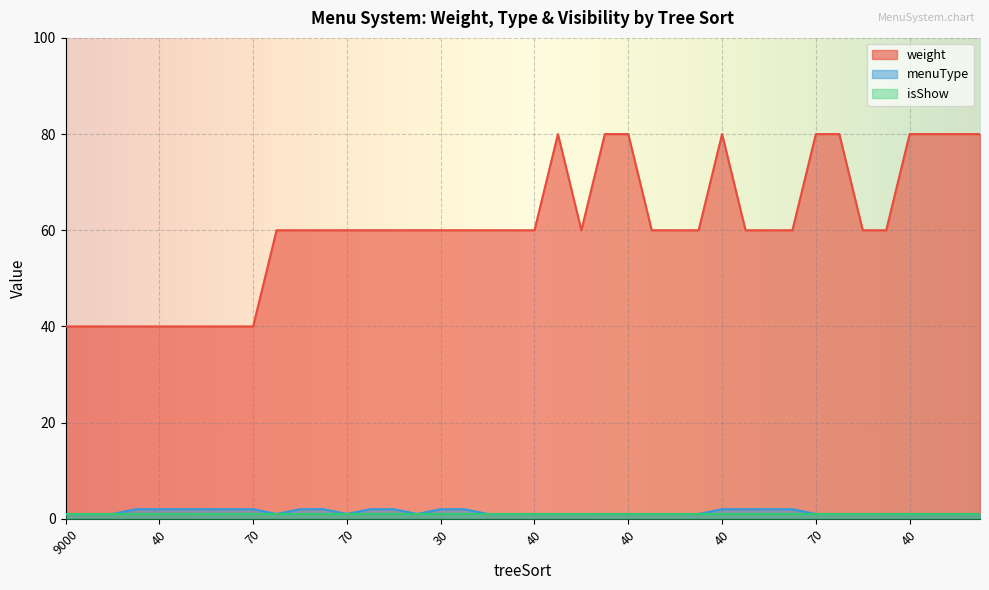

How many values in the weight series exceed 60?

10